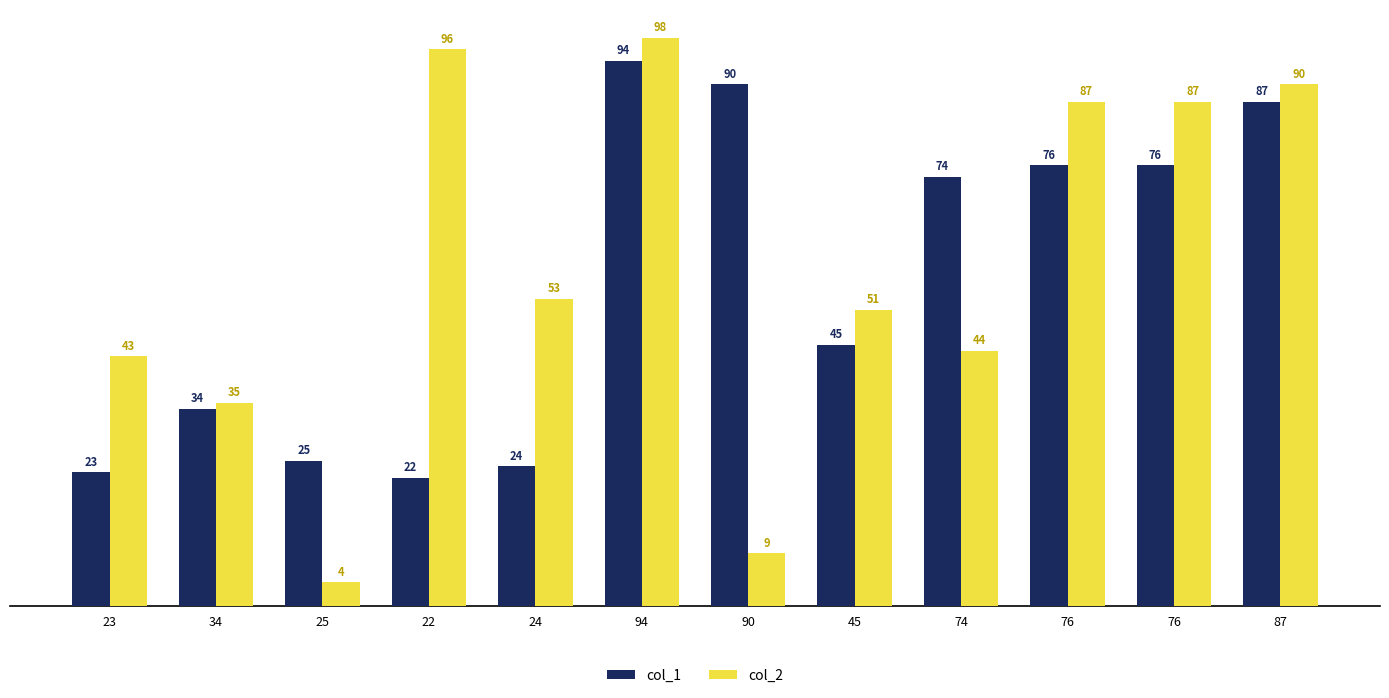

What are all the series names shown in the legend?

col_1, col_2